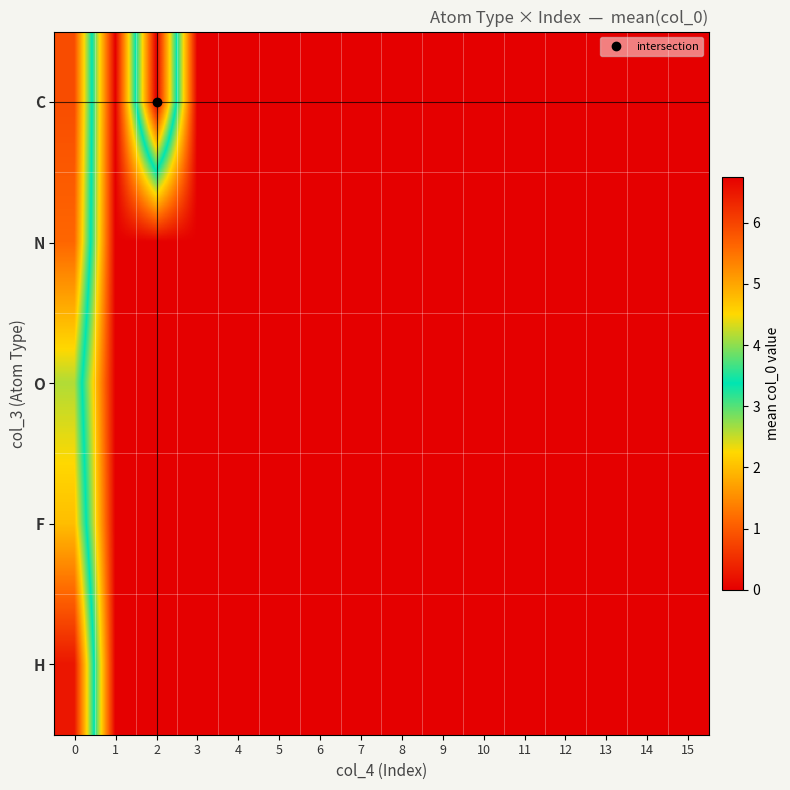

How many categories are shown in the chart?

16